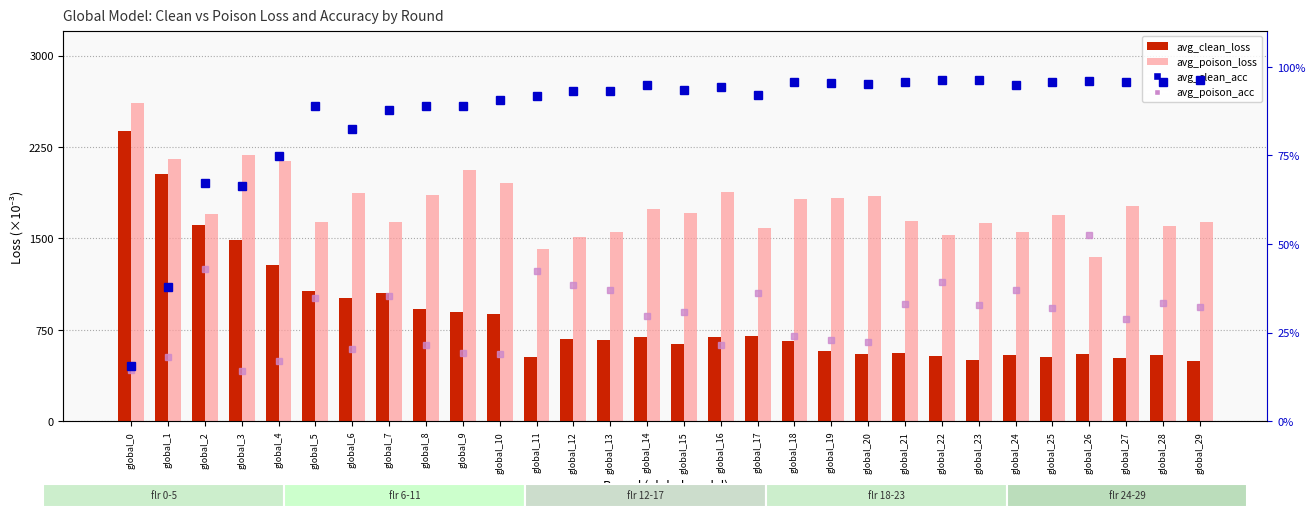

What are all the series names shown in the legend?

avg_clean_loss, avg_poison_loss, avg_clean_acc, avg_poison_acc